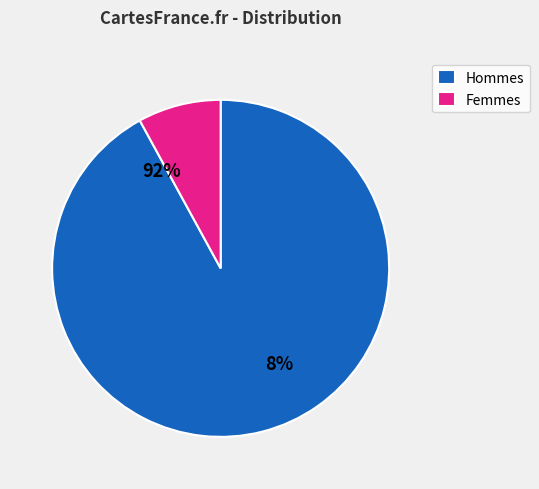

To the nearest percent, what portion does 18 represent?

8%